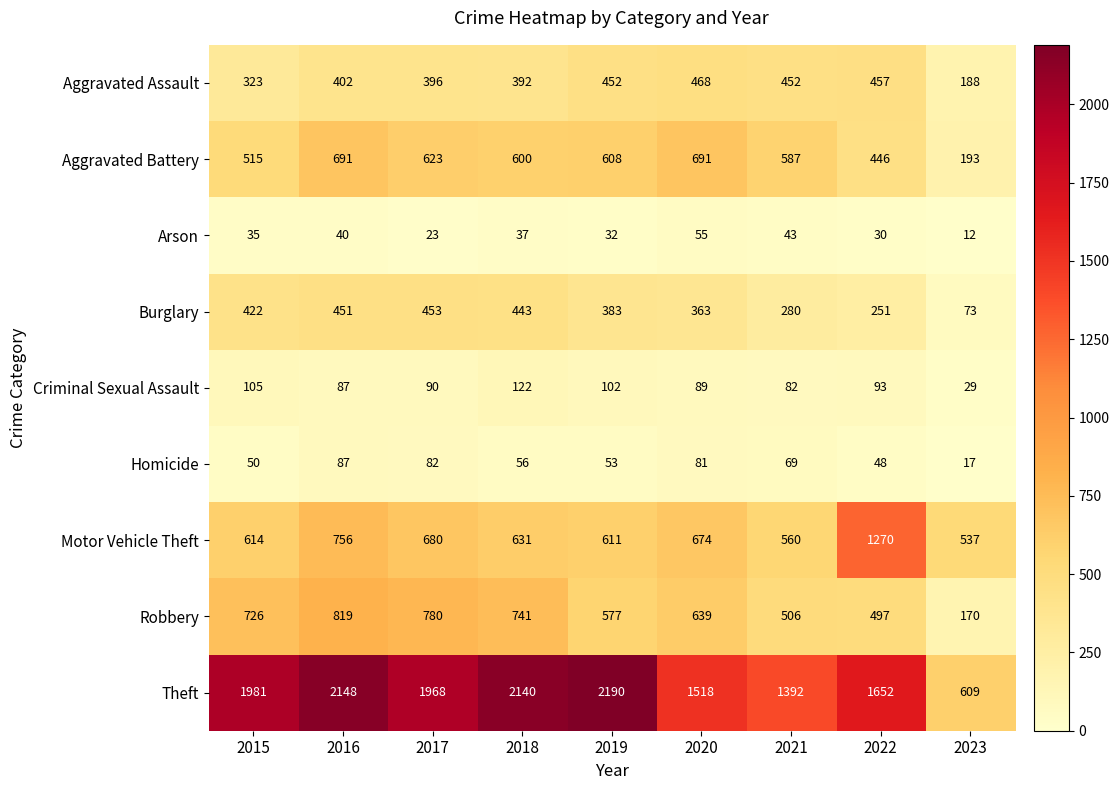

Which series has the largest total across all categories?

Theft